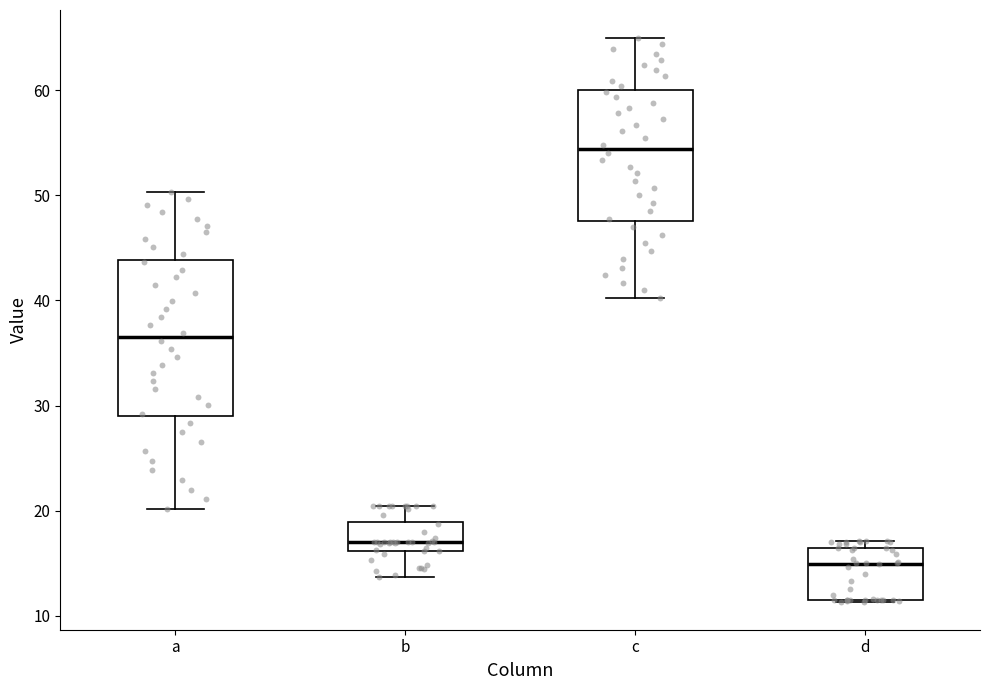

Reading left to right, transcribe this box plot: for each box, give where its median line is, the range the box spans, and where its two whiskers end, as read against the y-axis. The values are not printed on the chart, so give them approximately, as read against the axis.

a: median 37, box 29 to 44, whiskers 20 to 50
b: median 17, box 16 to 19, whiskers 14 to 20
c: median 54, box 48 to 60, whiskers 40 to 65
d: median 15, box 11 to 16, whiskers 11 to 17